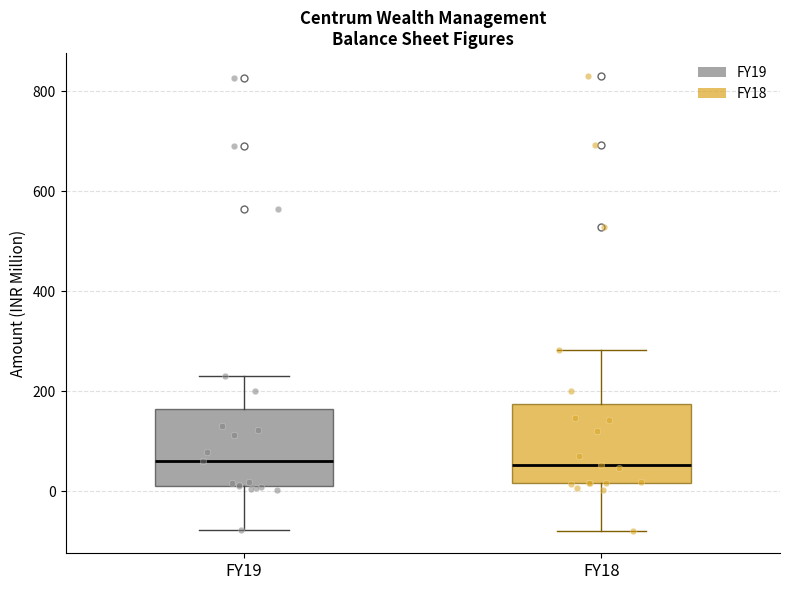

Reading left to right, transcribe this box plot: for each box, give where its median line is, the range the box spans, and where its two whiskers end, as read against the y-axis. The values are not printed on the chart, so give them approximately, as read against the axis.

FY19: median 60, box 0 to 160, whiskers -80 to 240
FY18: median 60, box 20 to 180, whiskers -80 to 280